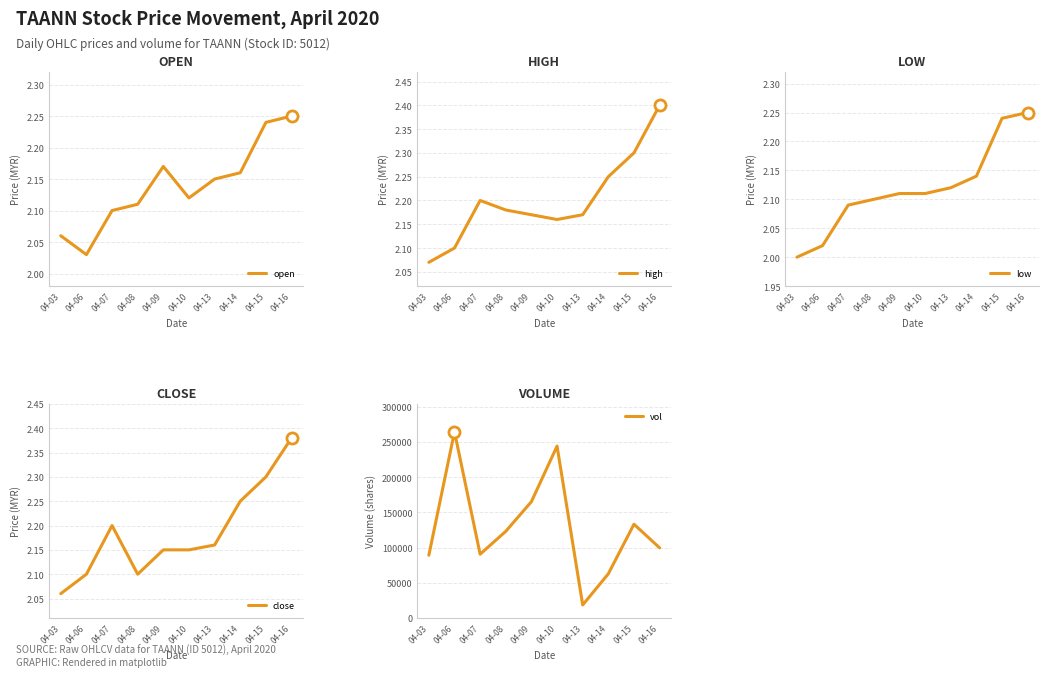

Which series ends up on top after the final intersection of close and open?

close